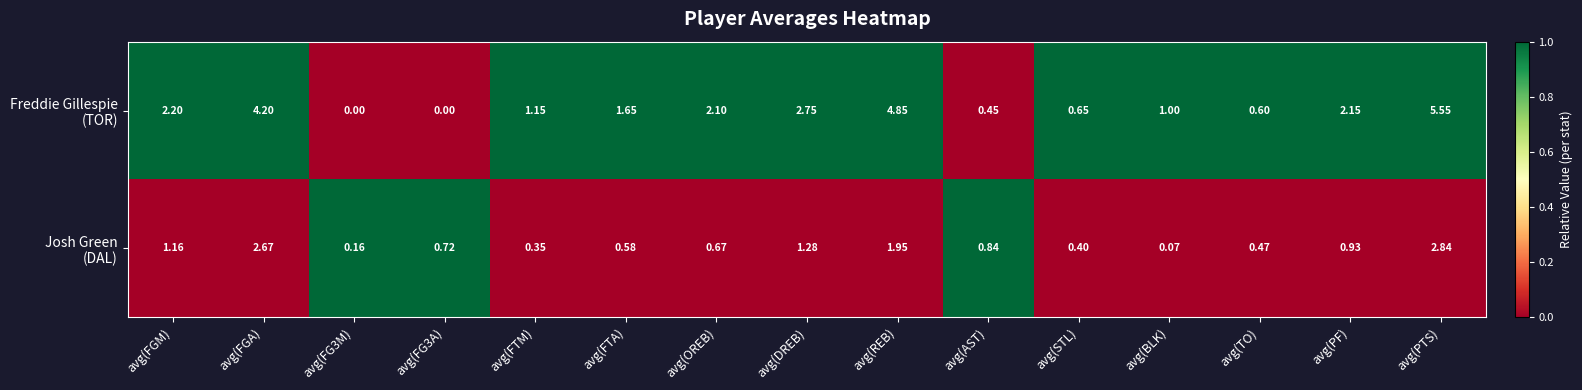

At which category is the sum across all series the highest?

avg(PTS)